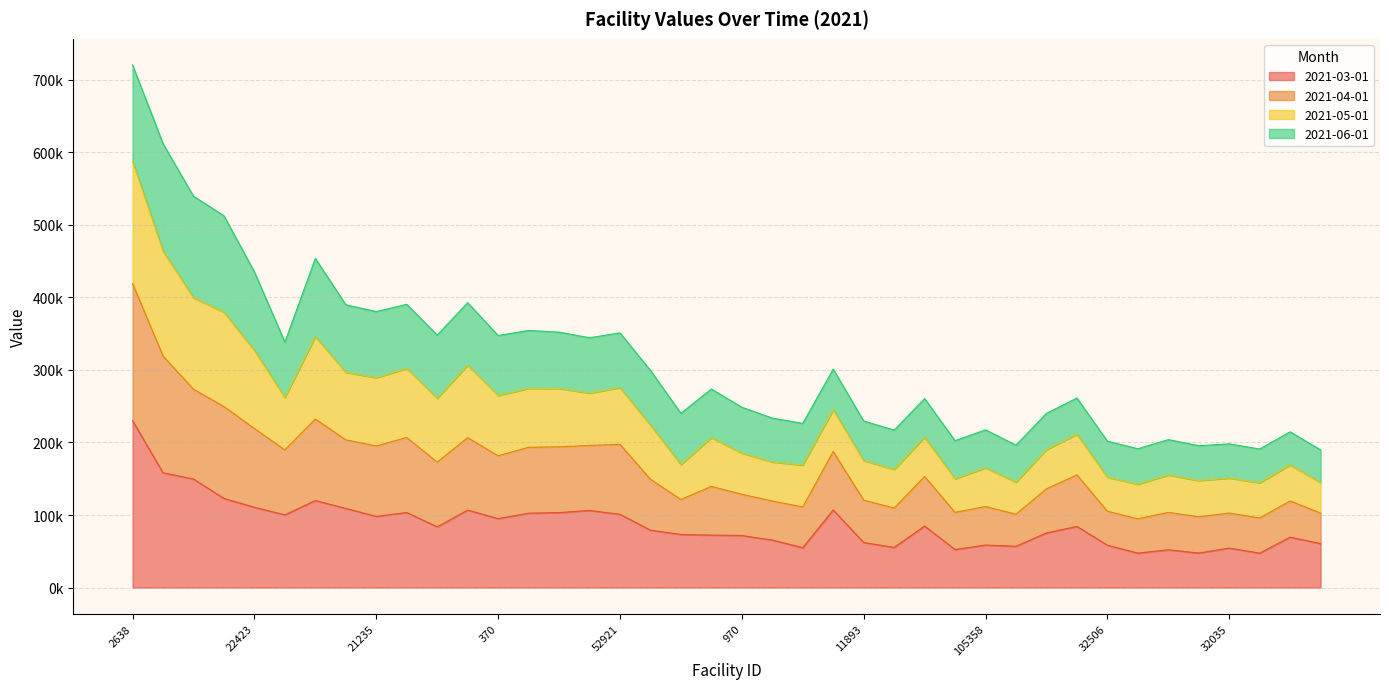

What are all the series names shown in the legend?

2021-03-01, 2021-04-01, 2021-05-01, 2021-06-01